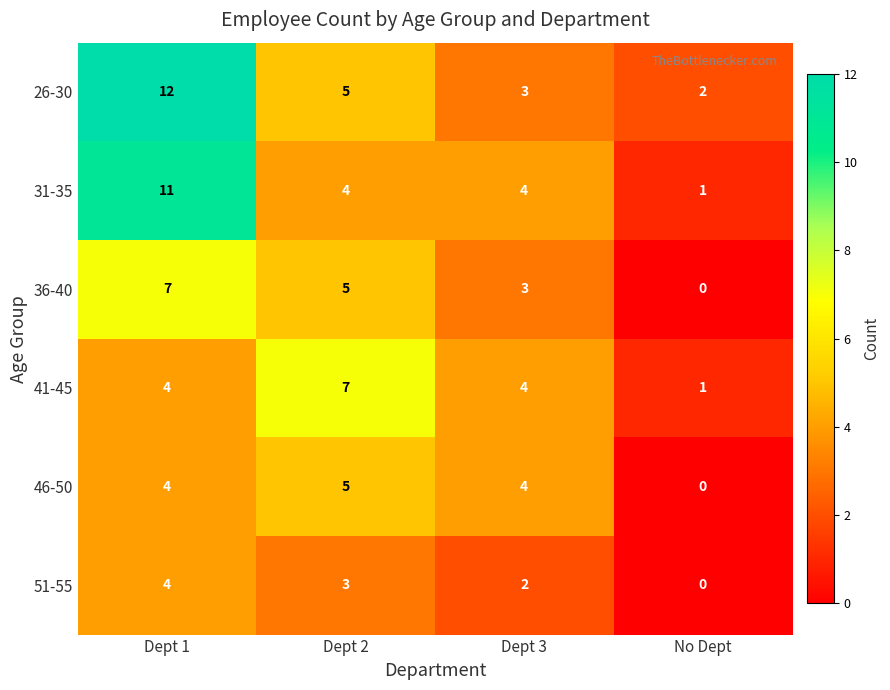

Where is 51-55 nearest to the value 2?

Dept 3